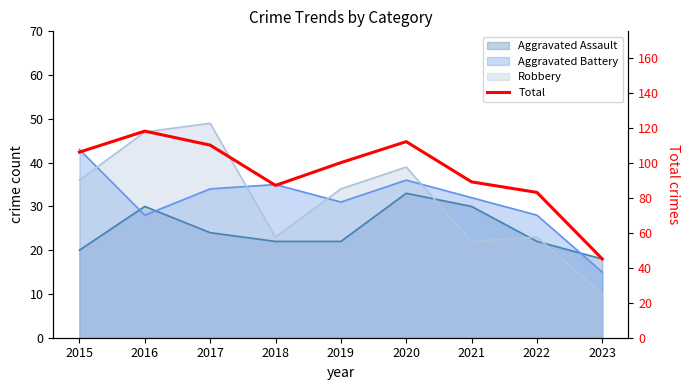

How many interior local valleys (lower than both neighbors) does the data have?

1